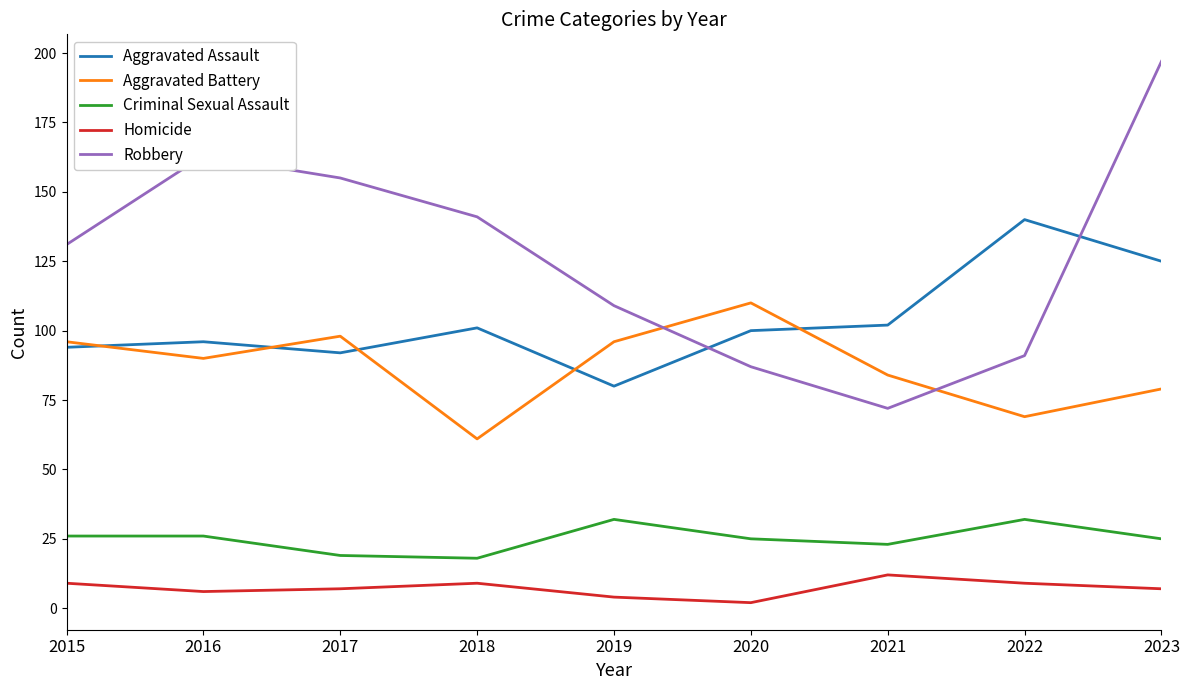

Is it true that Criminal Sexual Assault equals 19 at 2017?

True